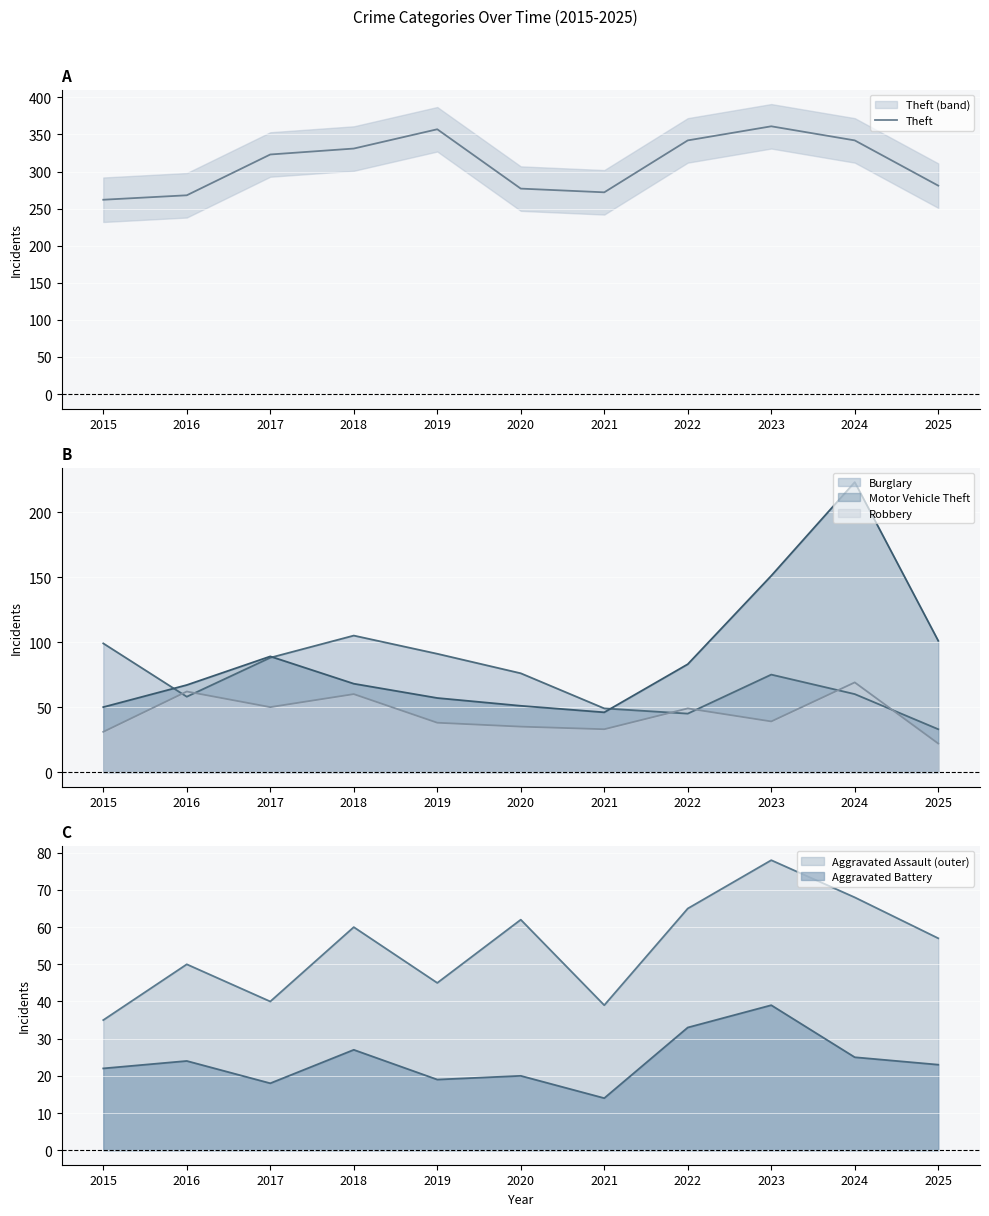

The chart shows a value of 357 at 2019. True or false?

True